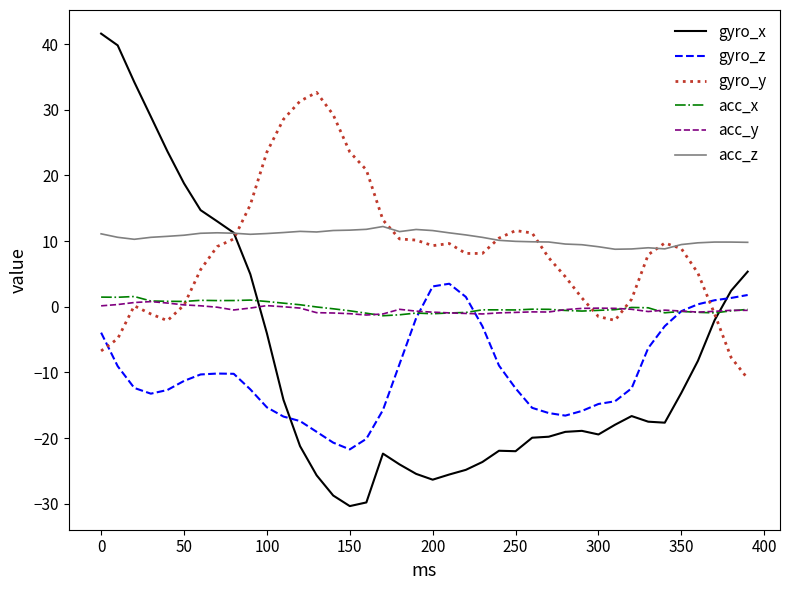

What is the greatest value displayed?

41.6